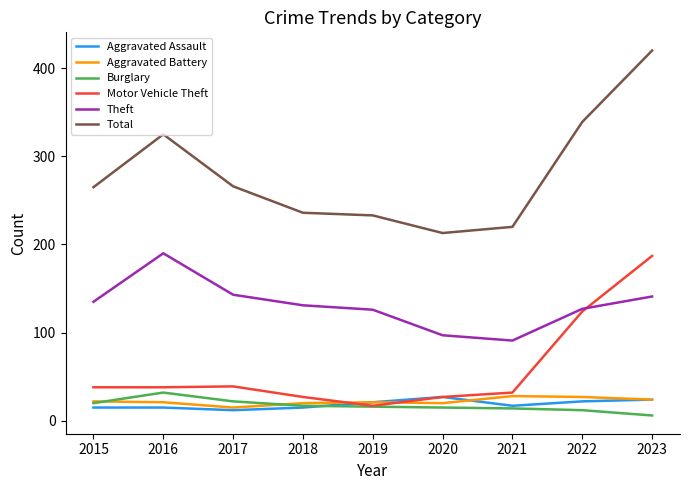

What is the highest value of the Total series?

420